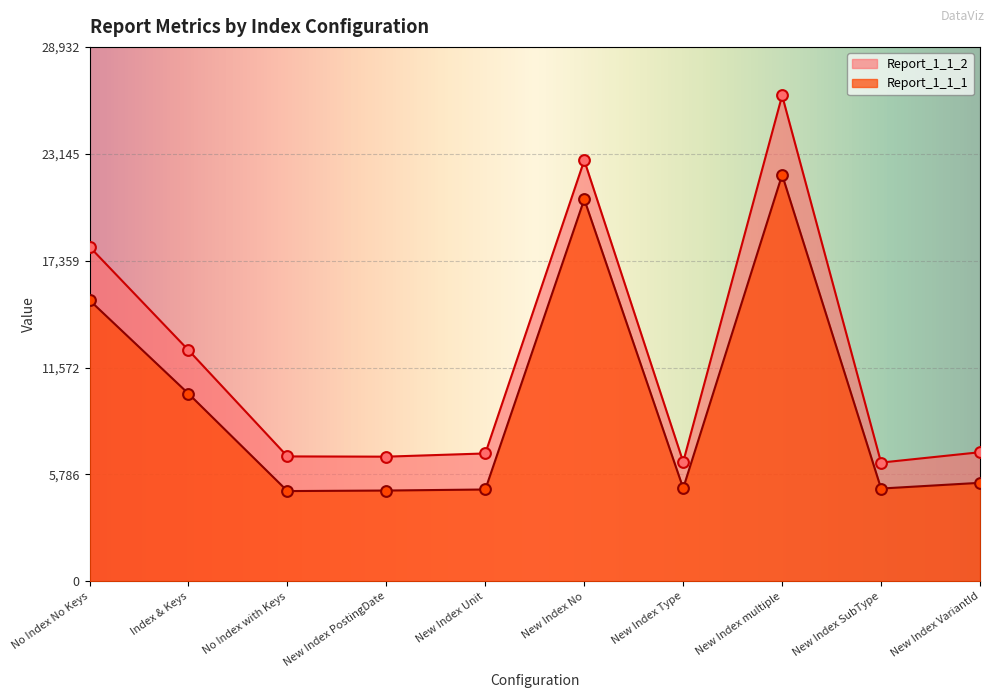

Which series contains the lowest Y value?

Report_1_1_1